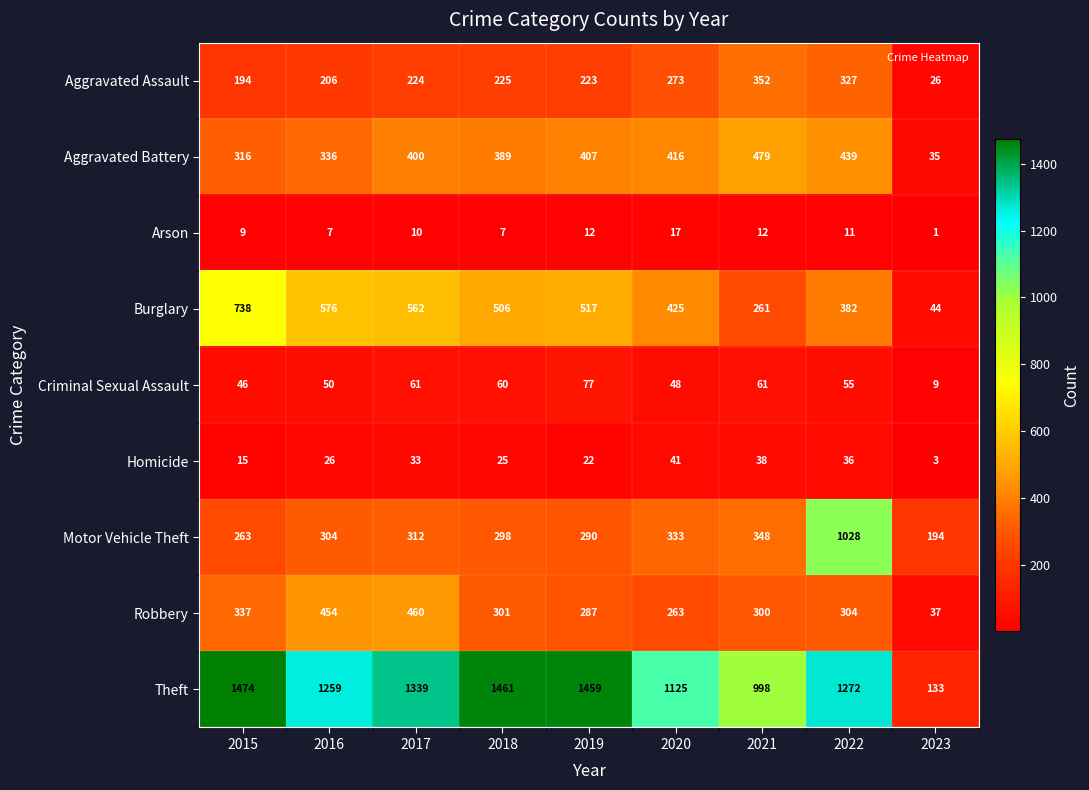

What is the sum of all Criminal Sexual Assault values?

467